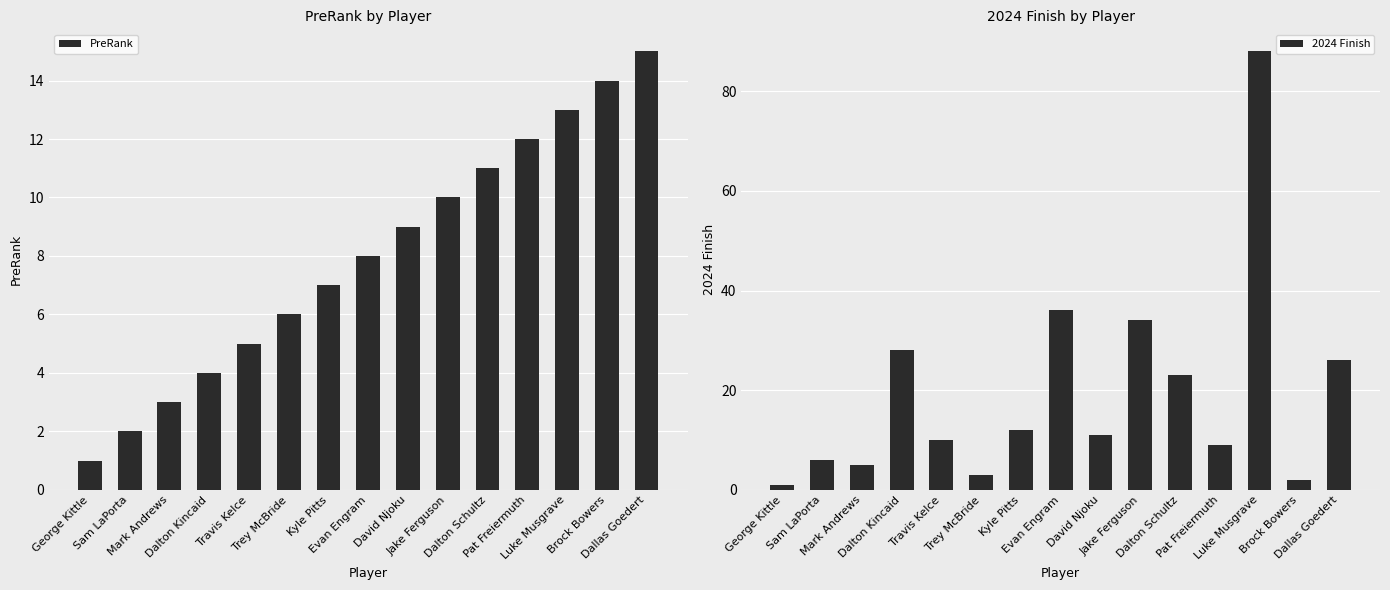

List the series in order of their overall mean, highest first.

2024 Finish, PreRank